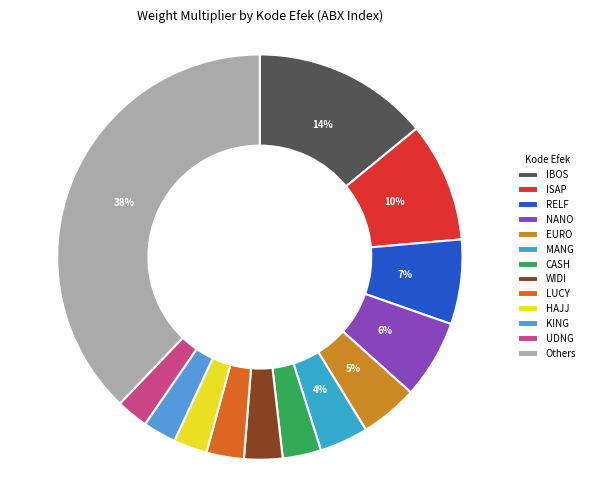

Does any single category account for the majority?

No